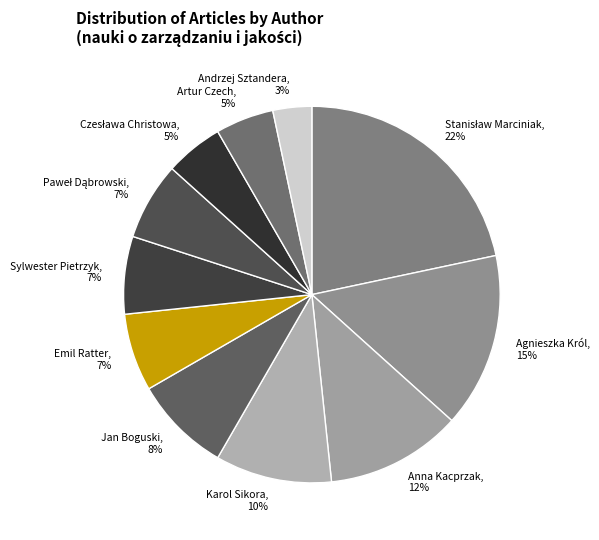

To the nearest percent, what is the average slice percentage?

9%